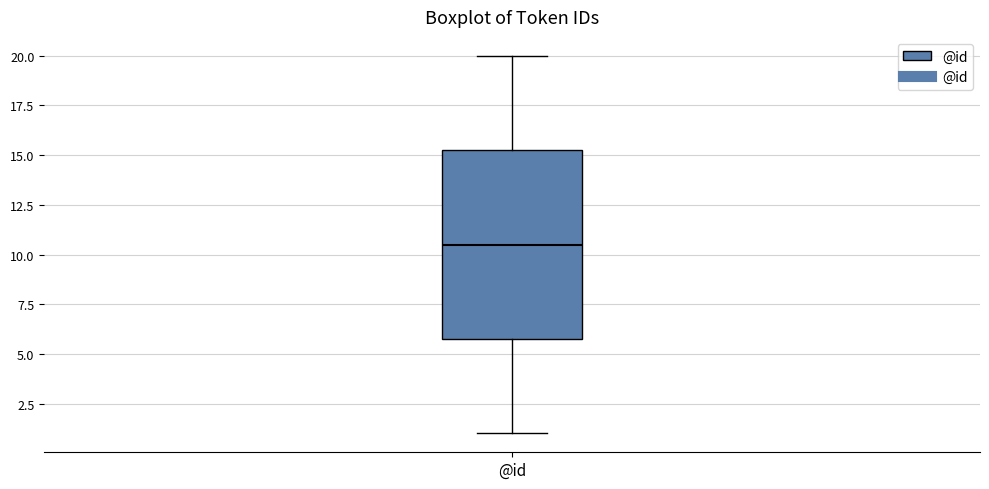

Transcribe this box plot: give where the median line is, the range the box spans, and where the two whiskers end, as read against the y-axis. The values are not printed on the chart, so give them approximately, as read against the axis.

median 10.5, box 6.0 to 15.5, whiskers 1.0 to 20.0